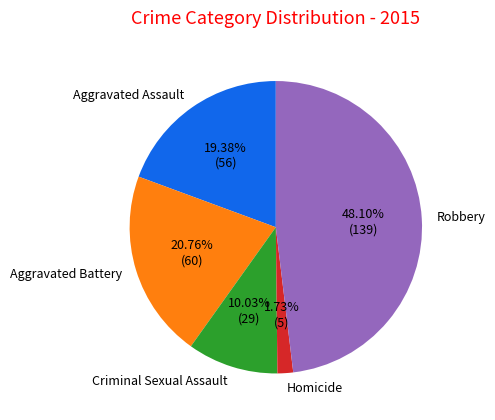

Is there a majority slice in this chart?

No